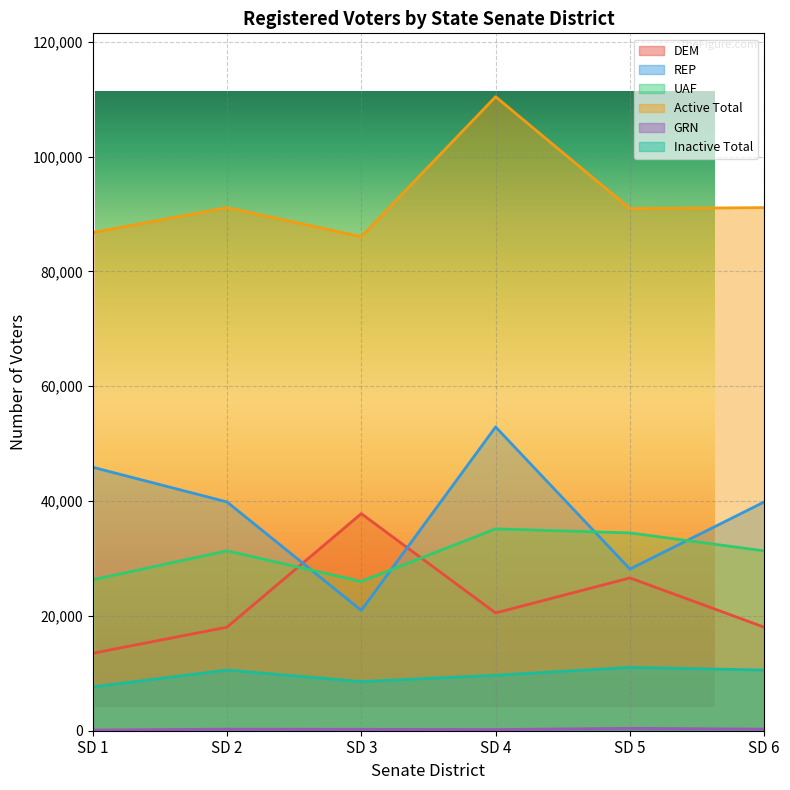

What is the spread (max minus min) of values at SD 3?

85801